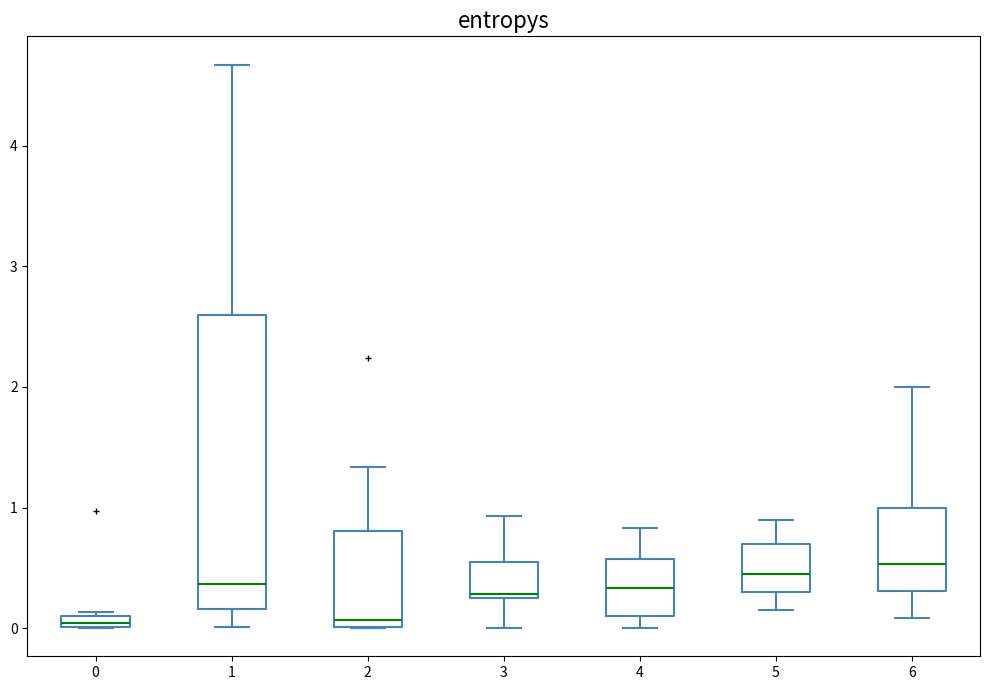

Where does the upper whisker of the box at x = 3 end on the y-axis? The values are not printed on the chart, so give them approximately, as read against the axis.

0.9